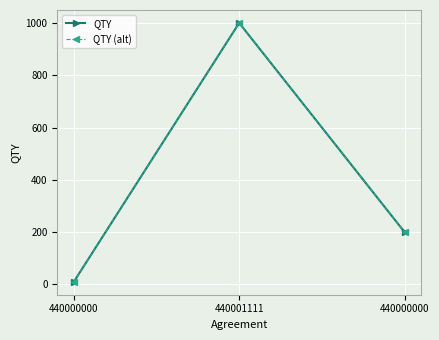

Rank the categories by QTY (alt) value from highest to lowest.

440001111, 440000000, 440000000